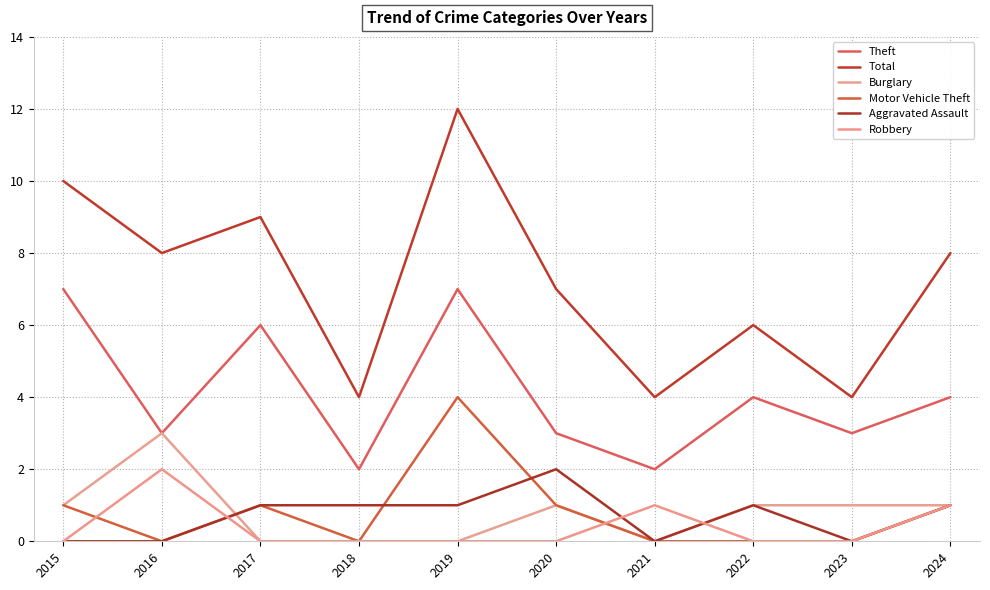

Reading right to left, list all the values displayed in this chart.

Theft: 4	3	4	2	3	7	2	6	3	7
Total: 8	4	6	4	7	12	4	9	8	10
Burglary: 1	1	1	0	1	0	0	0	3	1
Motor Vehicle Theft: 1	0	0	0	1	4	0	1	0	1
Aggravated Assault: 1	0	1	0	2	1	1	1	0	0
Robbery: 1	0	0	1	0	0	0	0	2	0